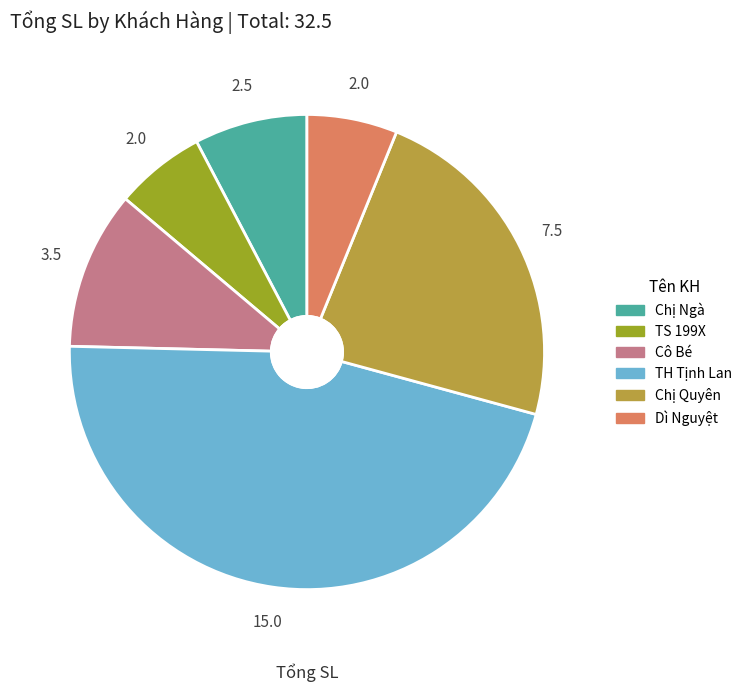

Approximately how many times larger is the value at Dì Nguyệt compared to Chị Quyên?

0.3